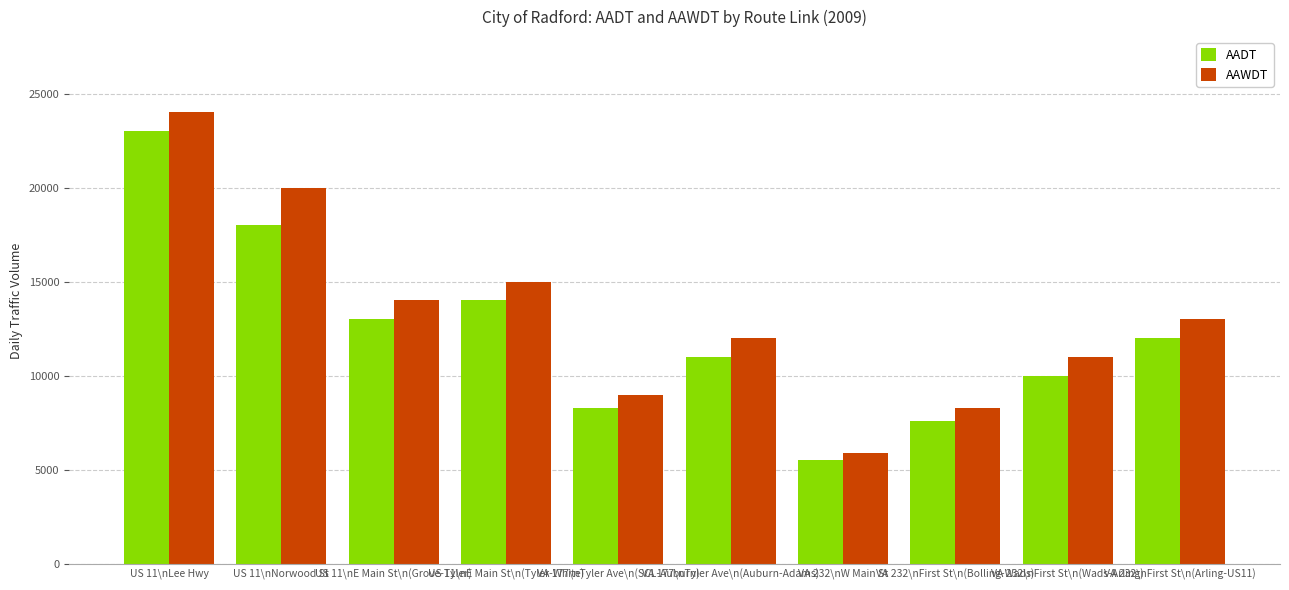

The AADT series shows 12298 at VA 177\nTyler Ave\n(SCL-Auburn). True or false?

False